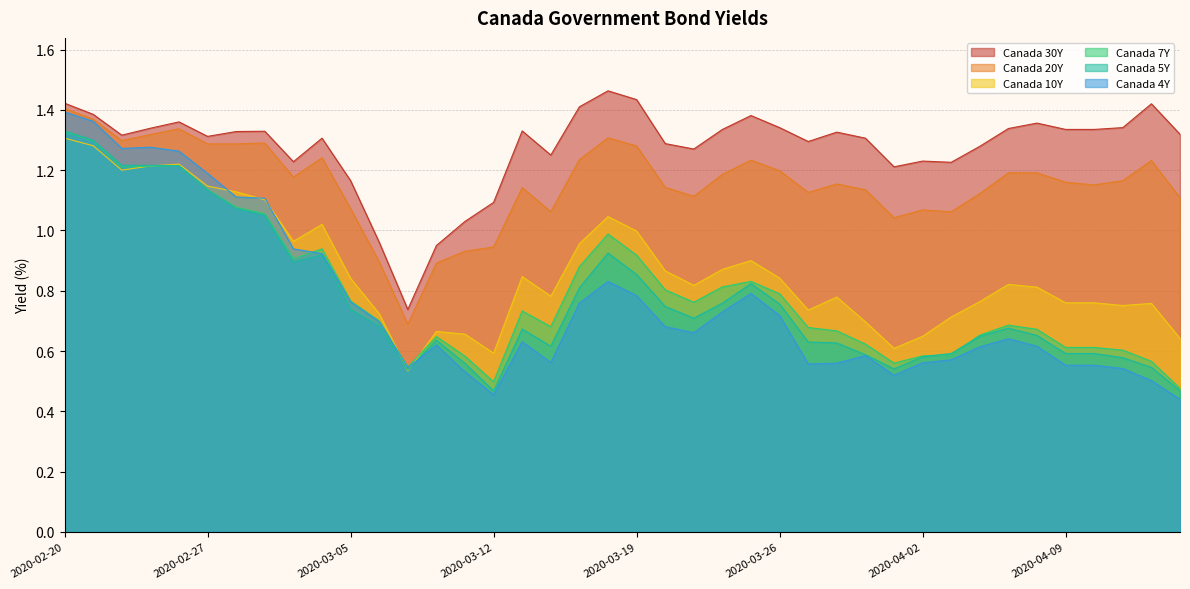

At which label is Canada 20Y closest to 1?

2020-04-01